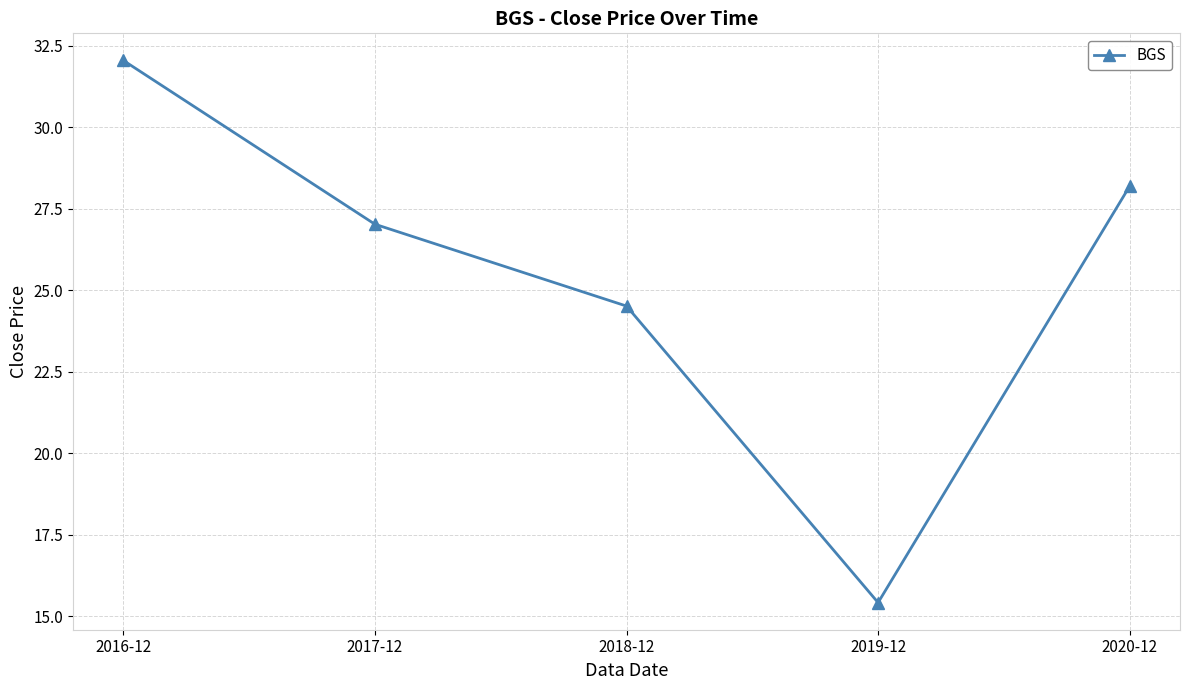

Which category has the highest value across all series?

2016-12